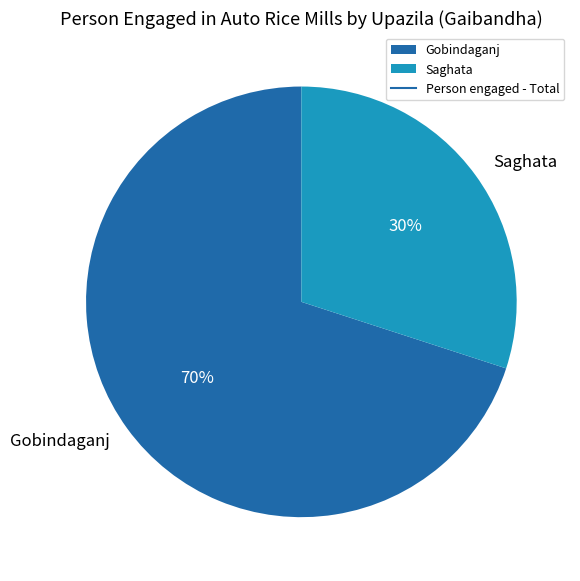

Is the sum of Gobindaganj and Saghata greater than half?

Yes